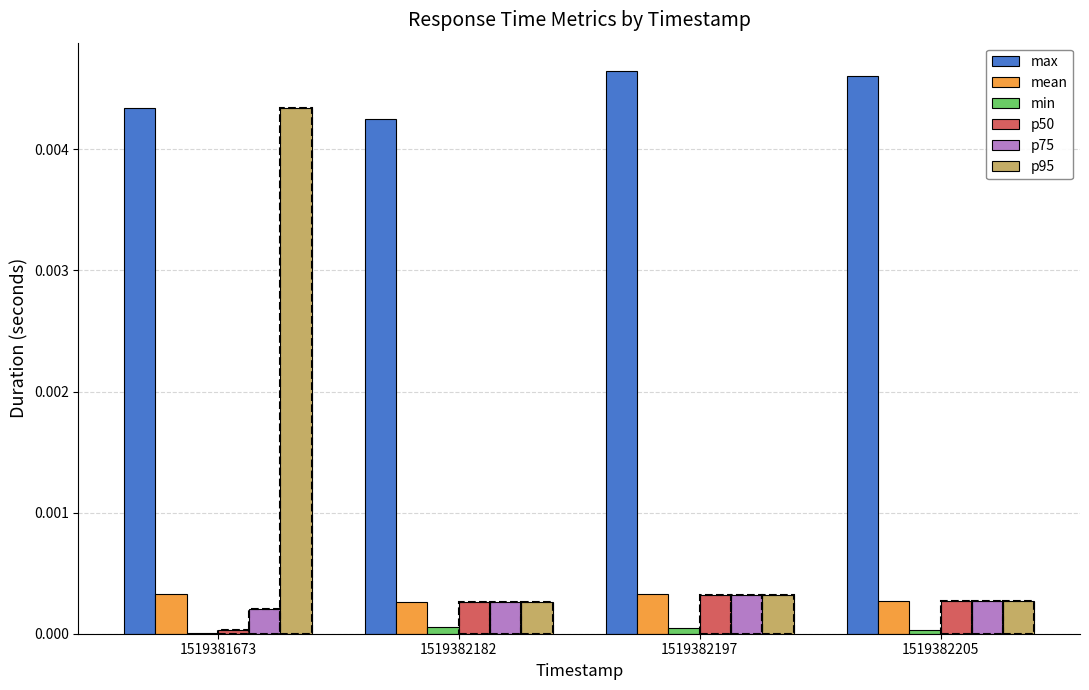

At 1519382182, list the series in order from largest to smallest.

max, mean, p50, p75, p95, min